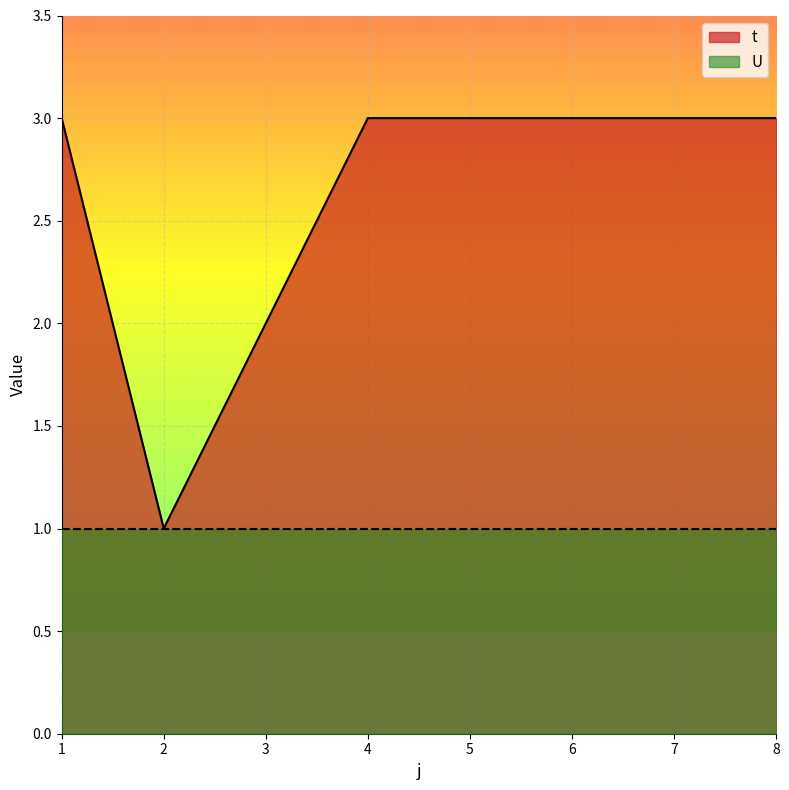

What is the sum of all values?

21